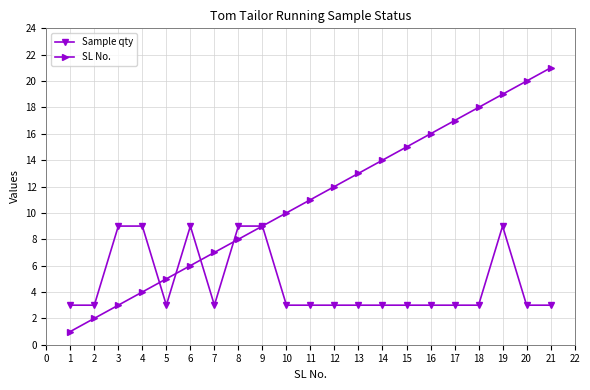

Count the number of categories in the chart.

21